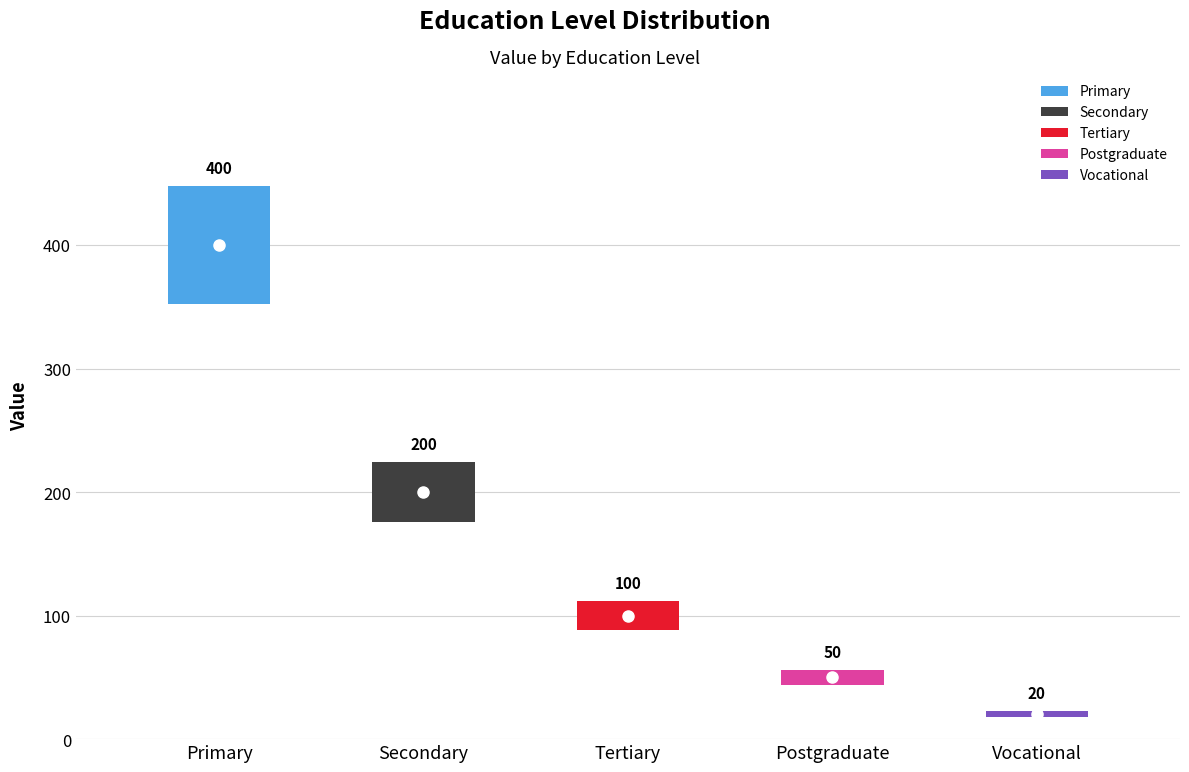

True or false: the data shows 56 at Tertiary.

False